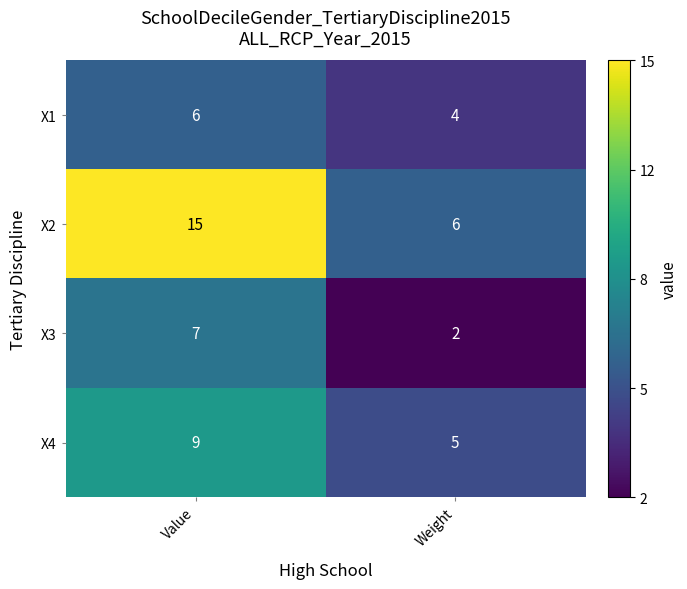

What is the approximate value of X1 at Value?

6